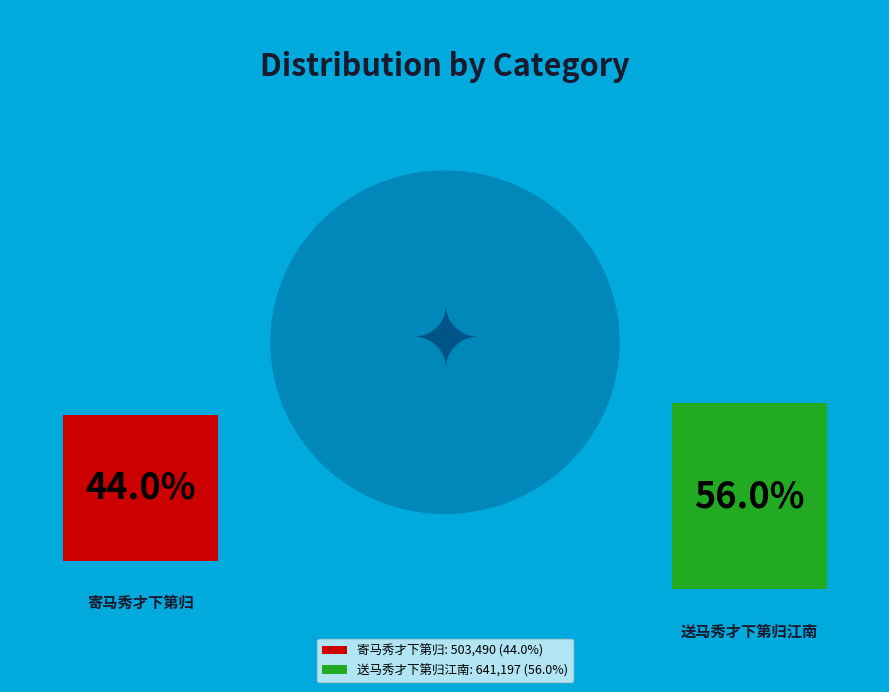

True or false: 寄马秀才下第归 accounts for 44% of the total.

True